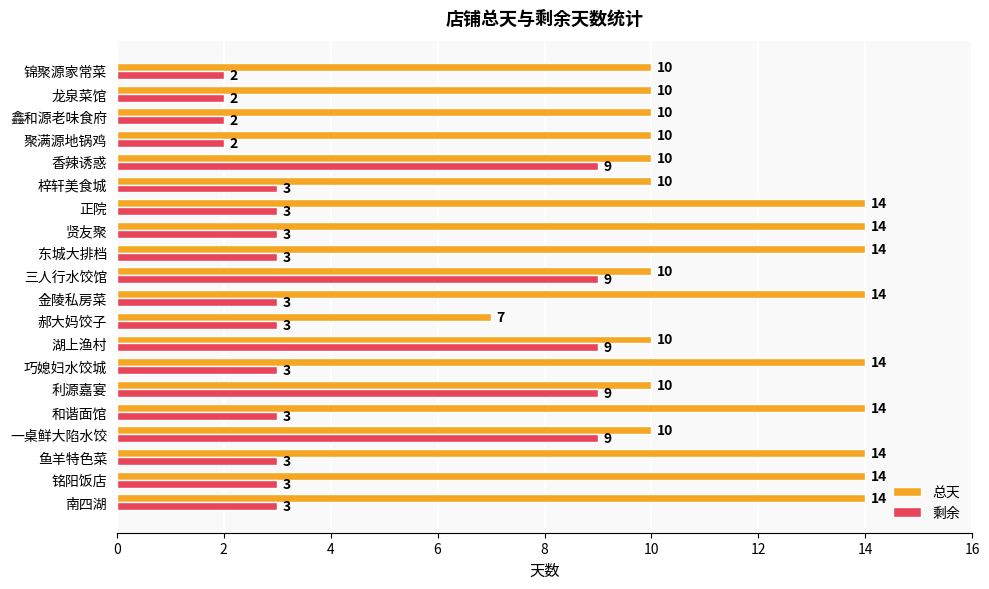

How many distinct data groups are displayed?

2